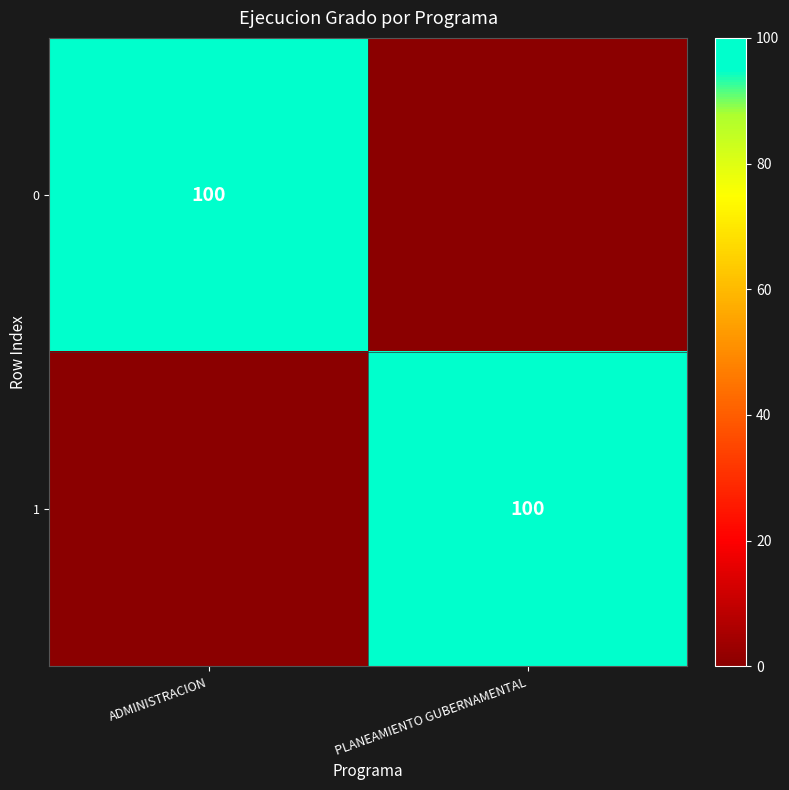

The value of 1 at PLANEAMIENTO GUBERNAMENTAL is 100. True or false?

True